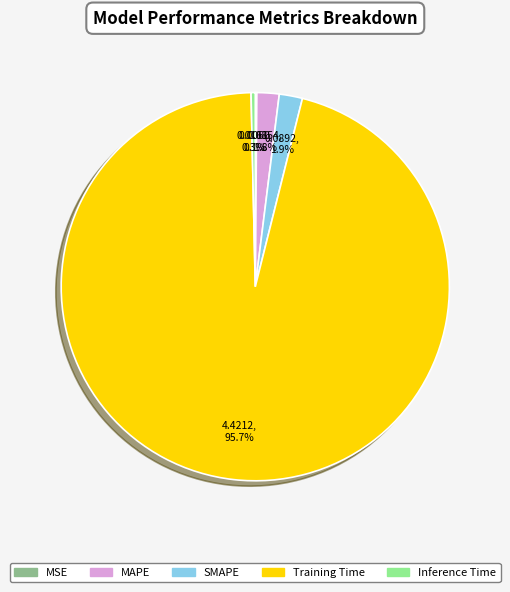

Between Training Time and MAPE, which is larger?

Training Time